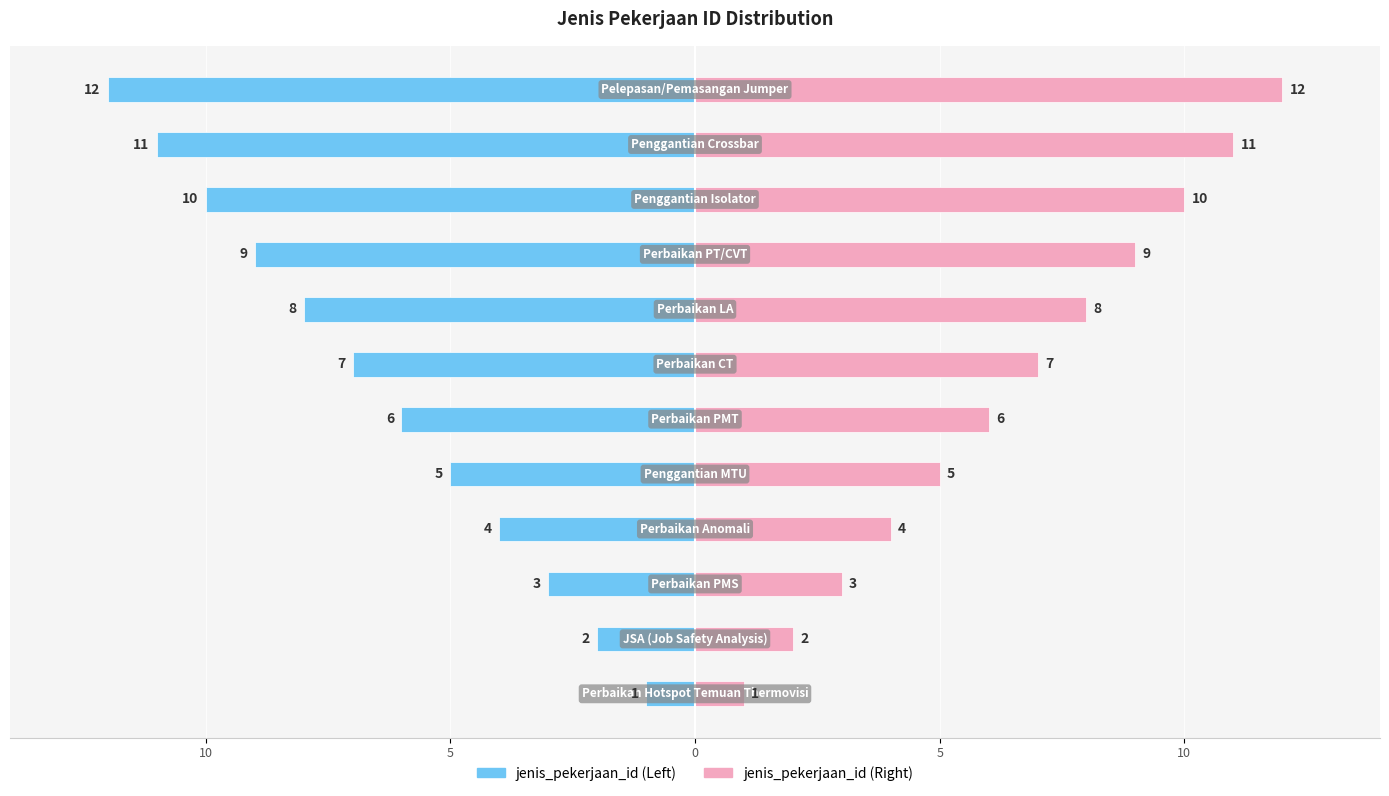

Reading right to left, list all the values displayed in this chart.

jenis_pekerjaan_id (Left): -12	-11	-10	-9	-8	-7	-6	-5	-4	-3	-2	-1
jenis_pekerjaan_id (Right): 12	11	10	9	8	7	6	5	4	3	2	1